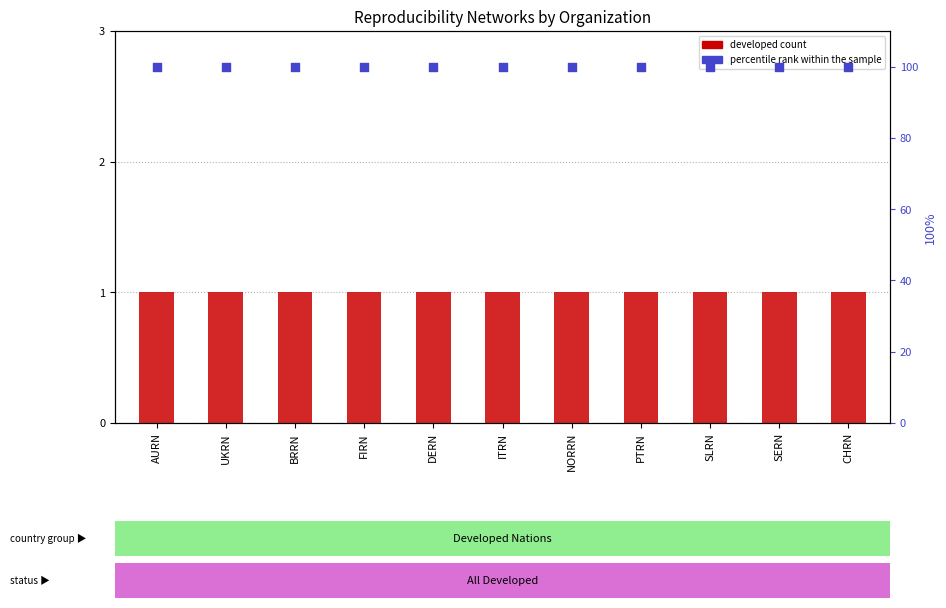

What are all the series names shown in the legend?

developed, percentile rank within the sample